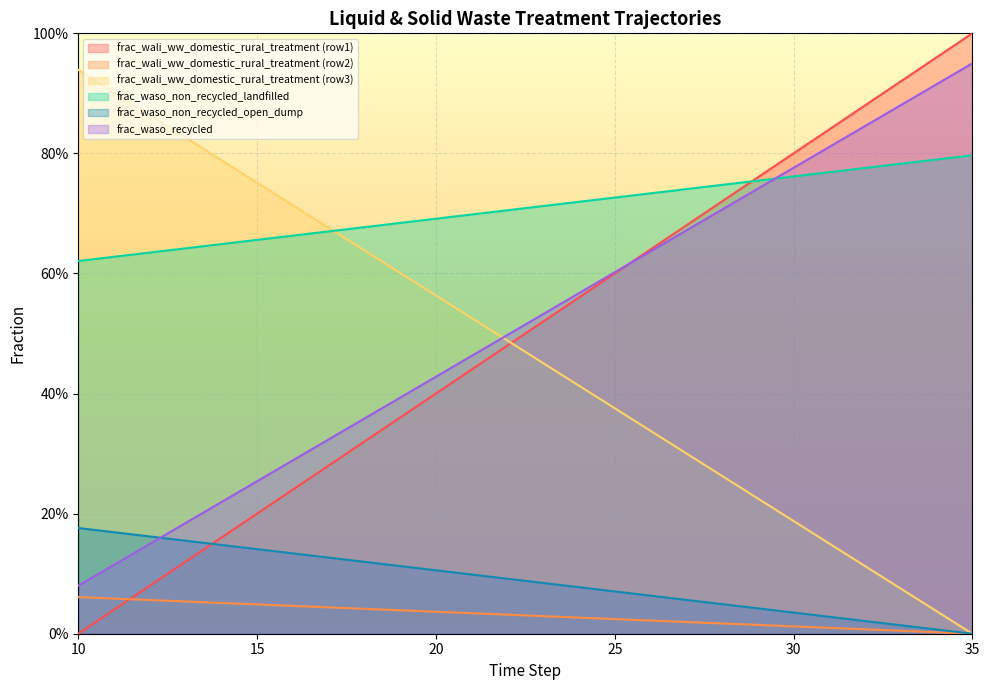

What is the difference between the frac_wali_ww_domestic_rural_treatment (row3) values at 11 and 35?

0.1